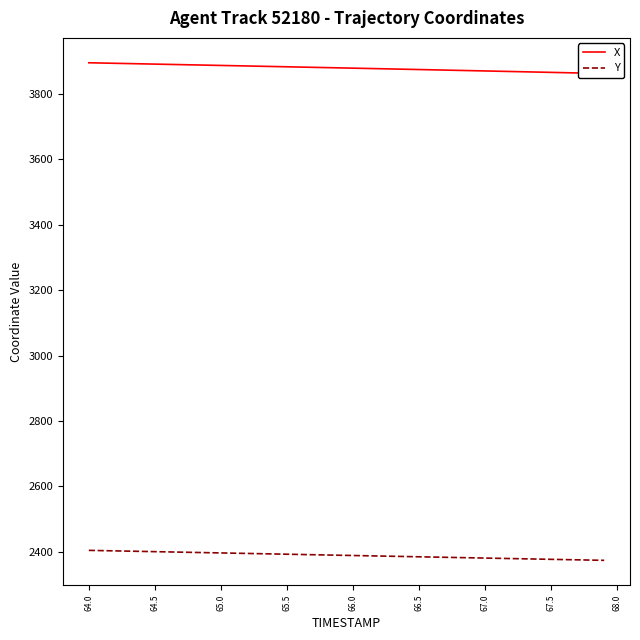

How many lines are shown in the chart?

2